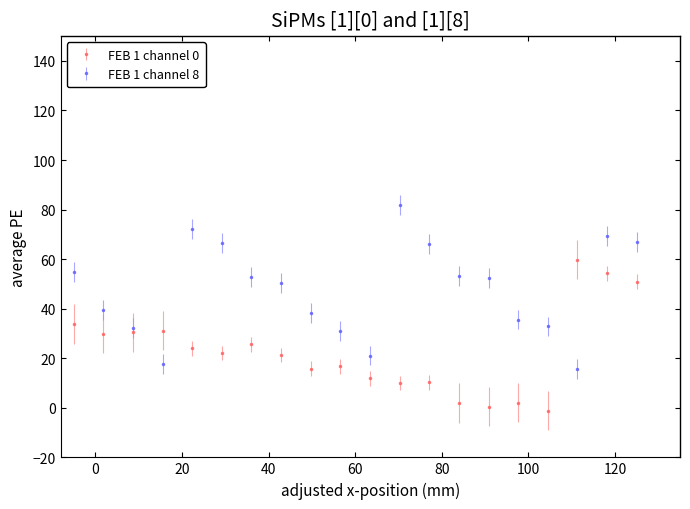

How many values in the FEB 1 channel 0 series are below 22?

10